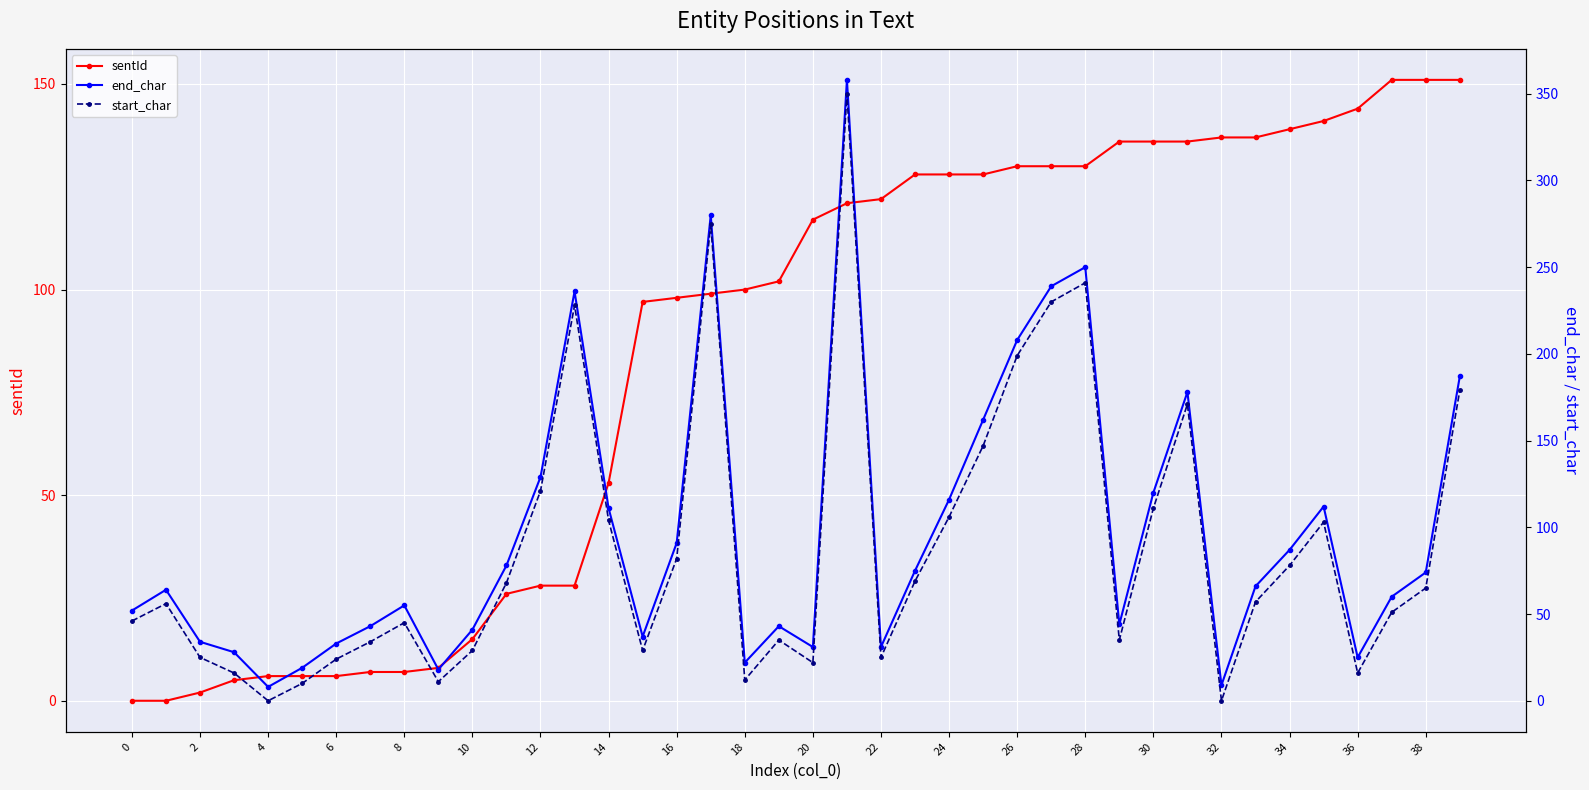

True or false: sentId has more than 0 points higher than both neighbors.

False